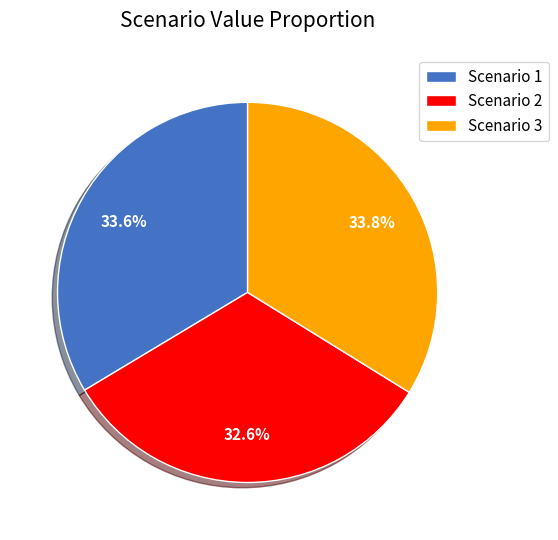

Count the number of slices in the pie.

3